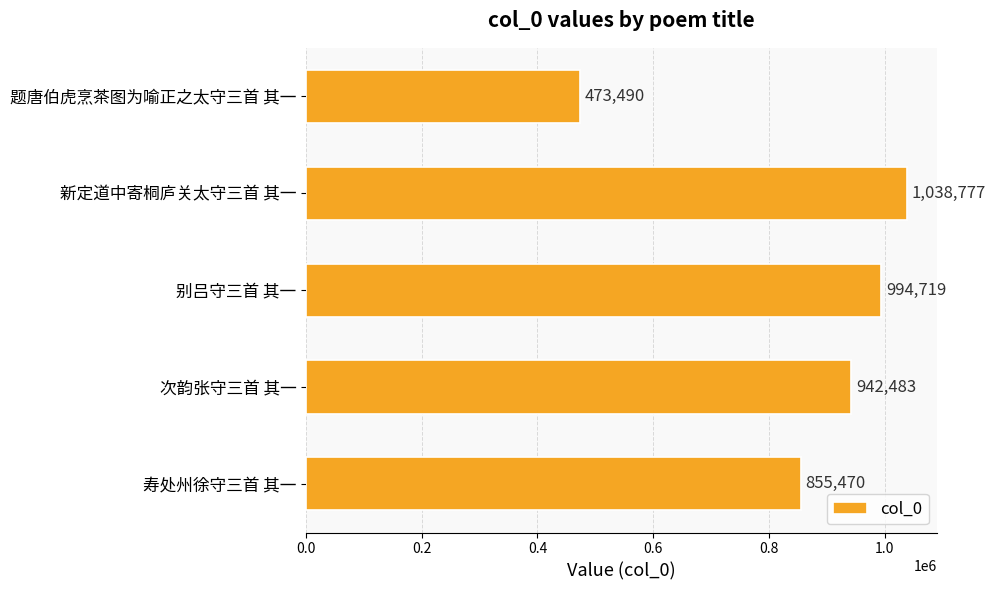

True or false: the data shows 1472461 at 次韵张守三首 其一.

False